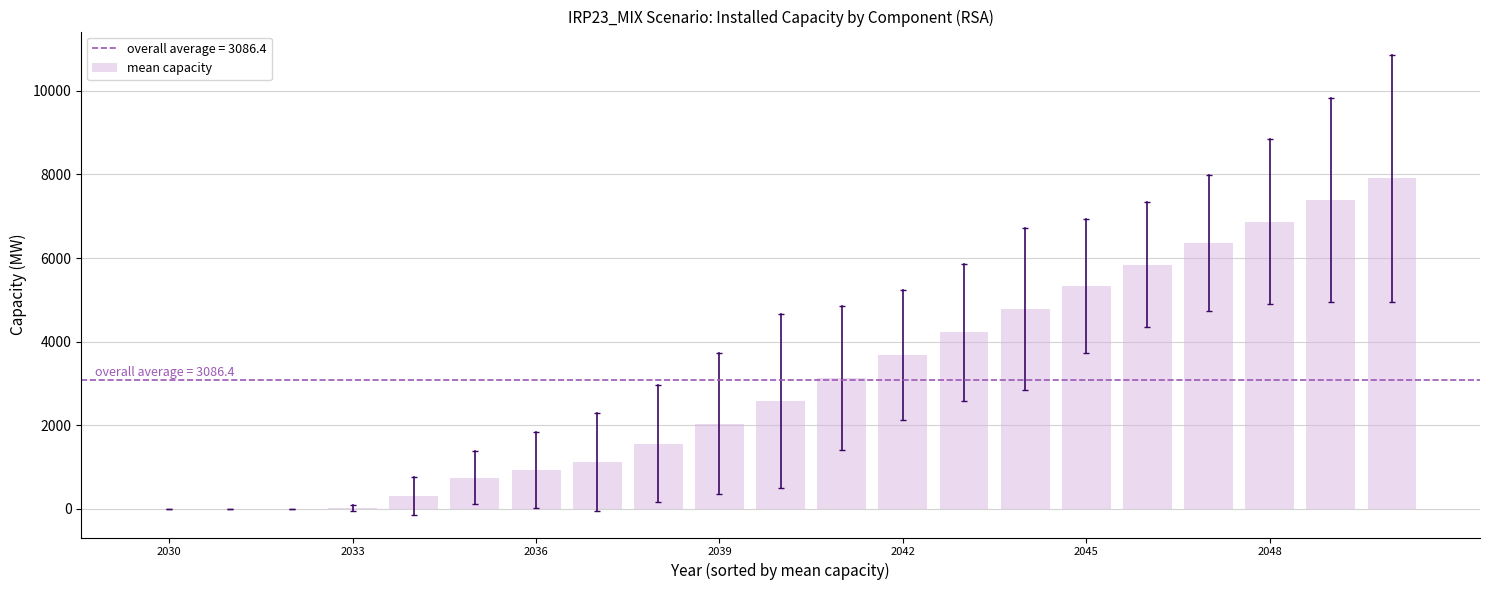

How many categories are shown in the chart?

21